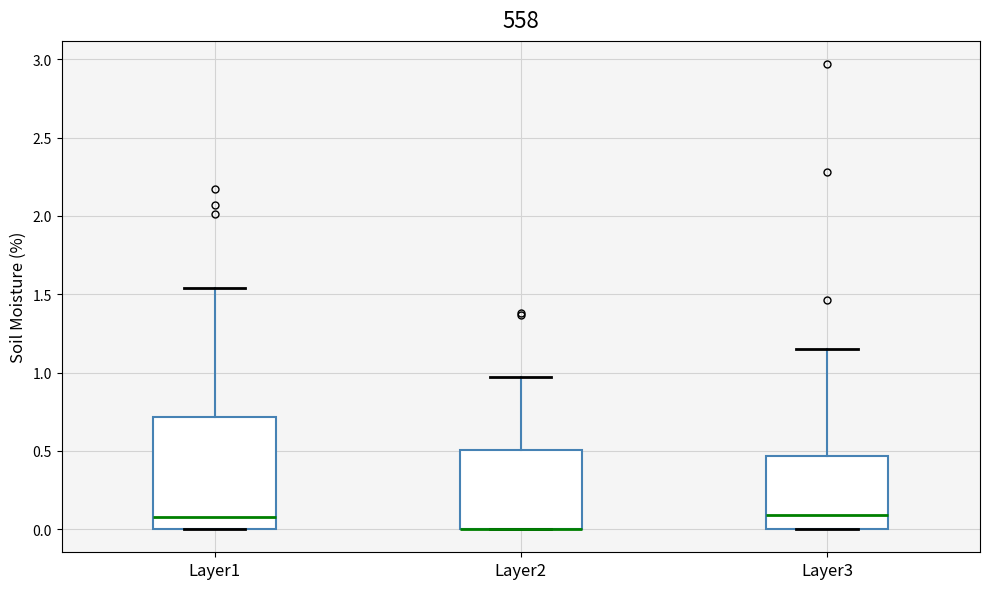

Reading left to right, read every box against the y-axis: the position of its median line, the range the box covers, and the ends of its whiskers. The values are not printed on the chart, so give them approximately, as read against the axis.

Layer1: median 0.10, box 0.00 to 0.70, whiskers 0.00 to 1.55
Layer2: median 0.00 (drawn on the box's lower edge), box 0.00 to 0.50, whiskers 0.00 to 0.95
Layer3: median 0.10, box 0.00 to 0.45, whiskers 0.00 to 1.15